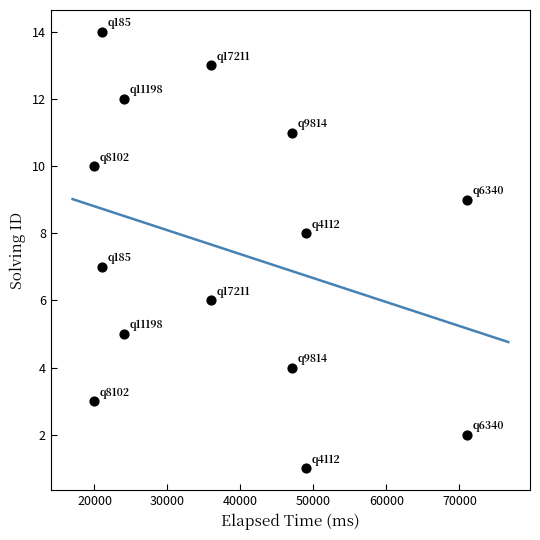

What is the range of Y values (max minus min)?

13